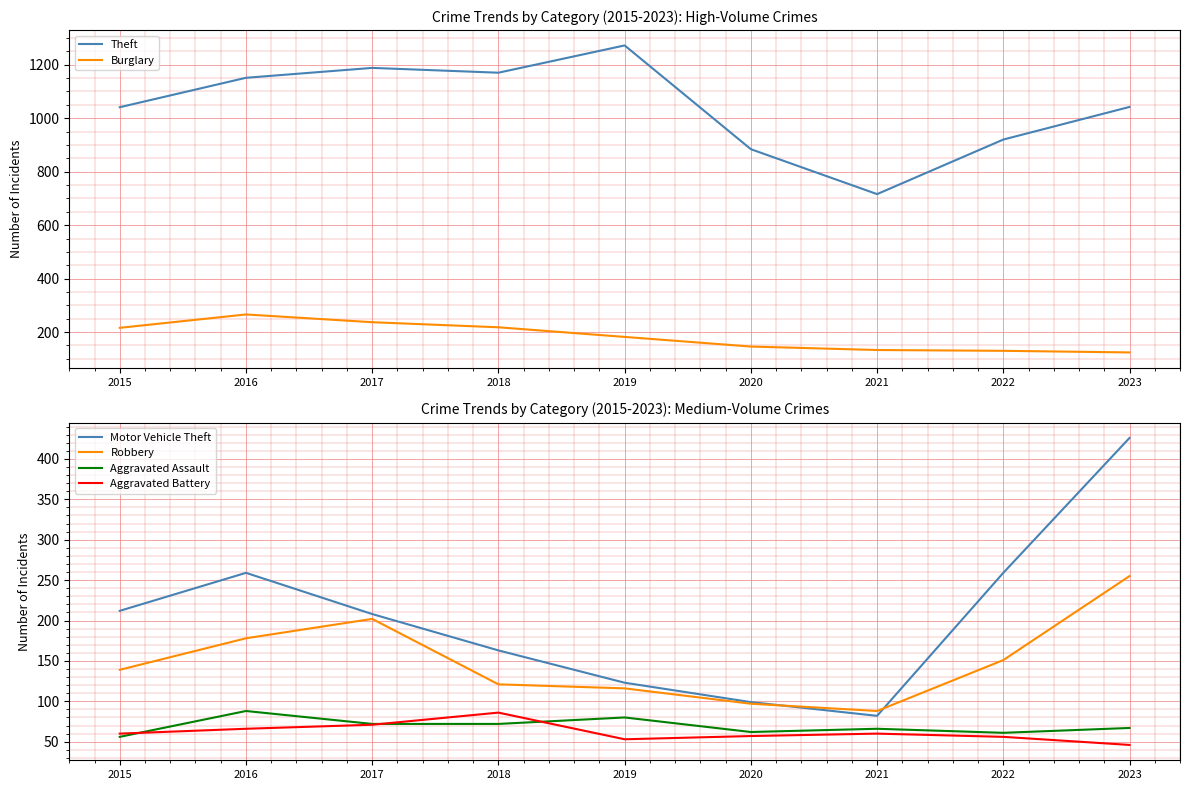

Which series ends up on top after the final intersection of Motor Vehicle Theft and Burglary?

Motor Vehicle Theft